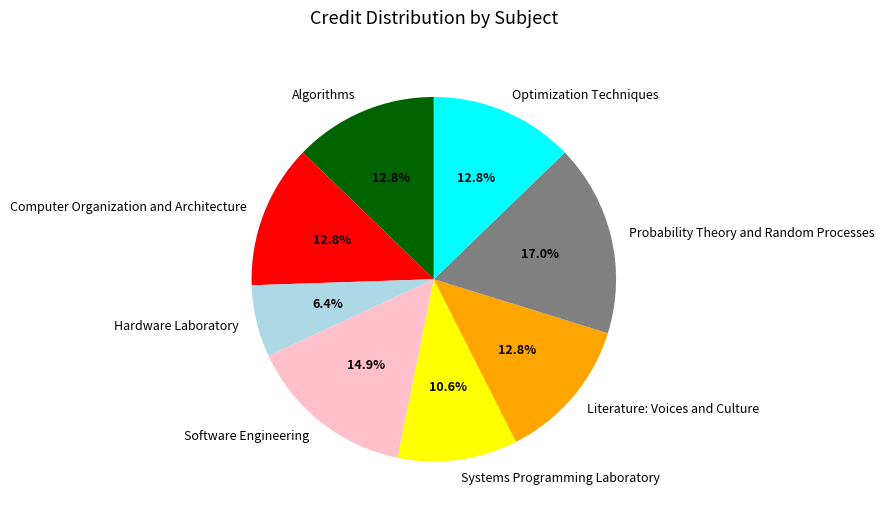

Does Software Engineering account for over 50% of the chart?

No